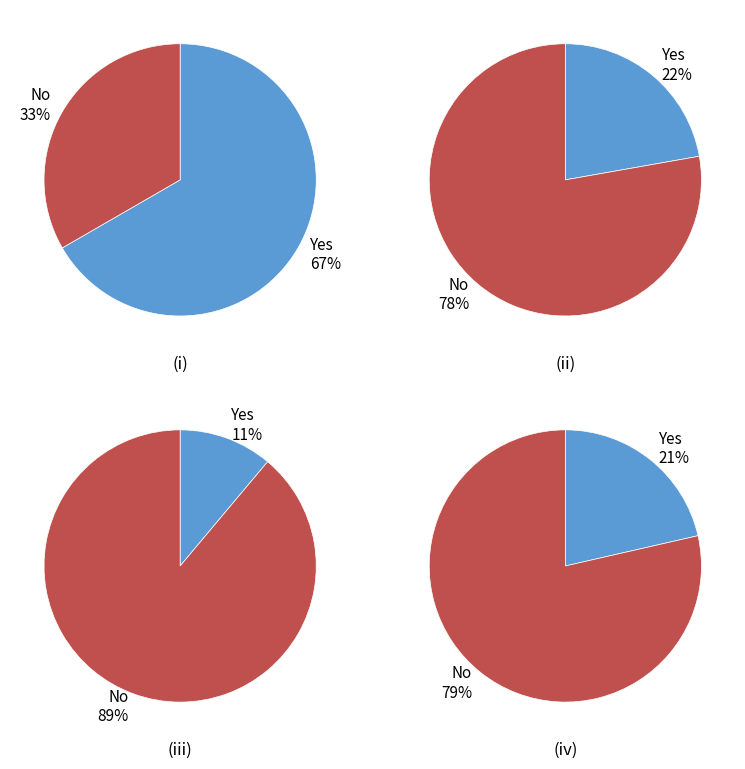

Is there any slice that represents more than half of the pie?

Yes